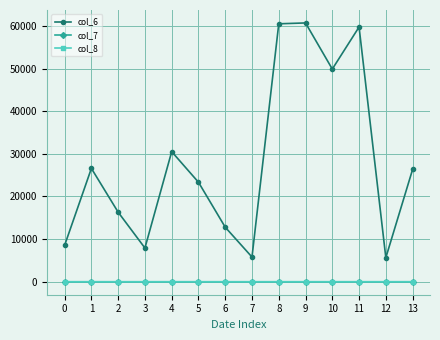

What is the maximum value shown in the chart?

60700.0